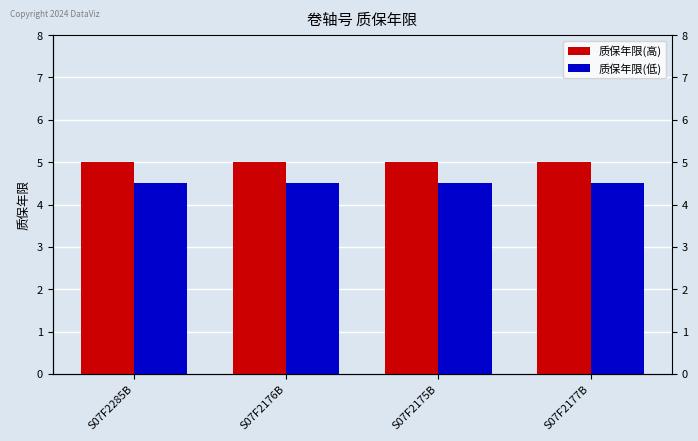

What position from the left is S07F2285B?

1